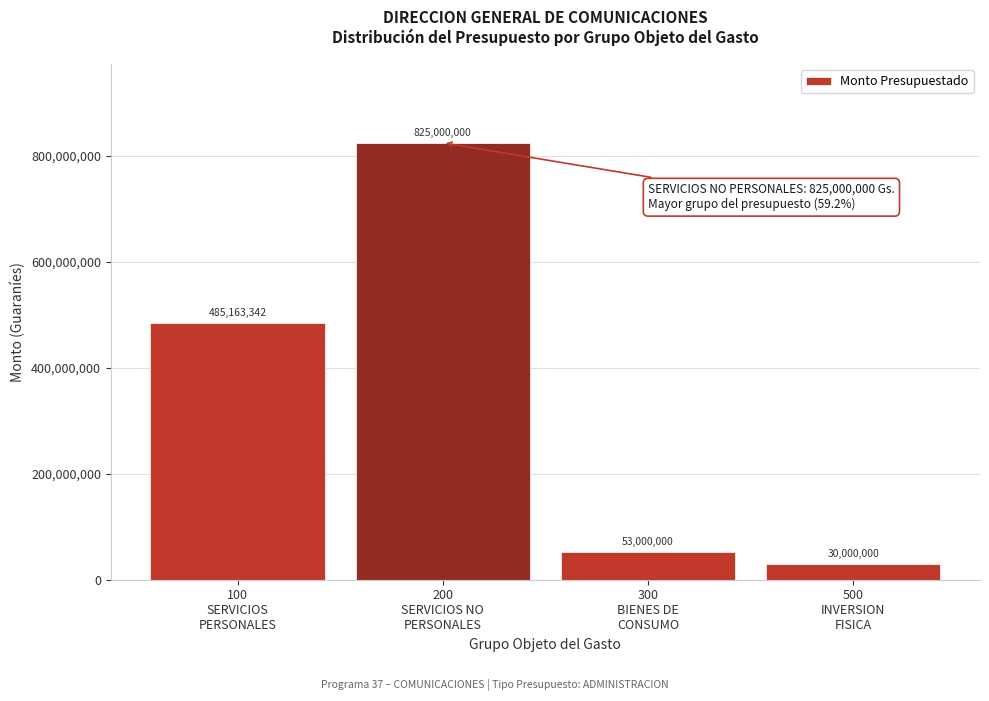

Reading left to right, transcribe all the data shown in this chart.

485163342	825000000	53000000	30000000